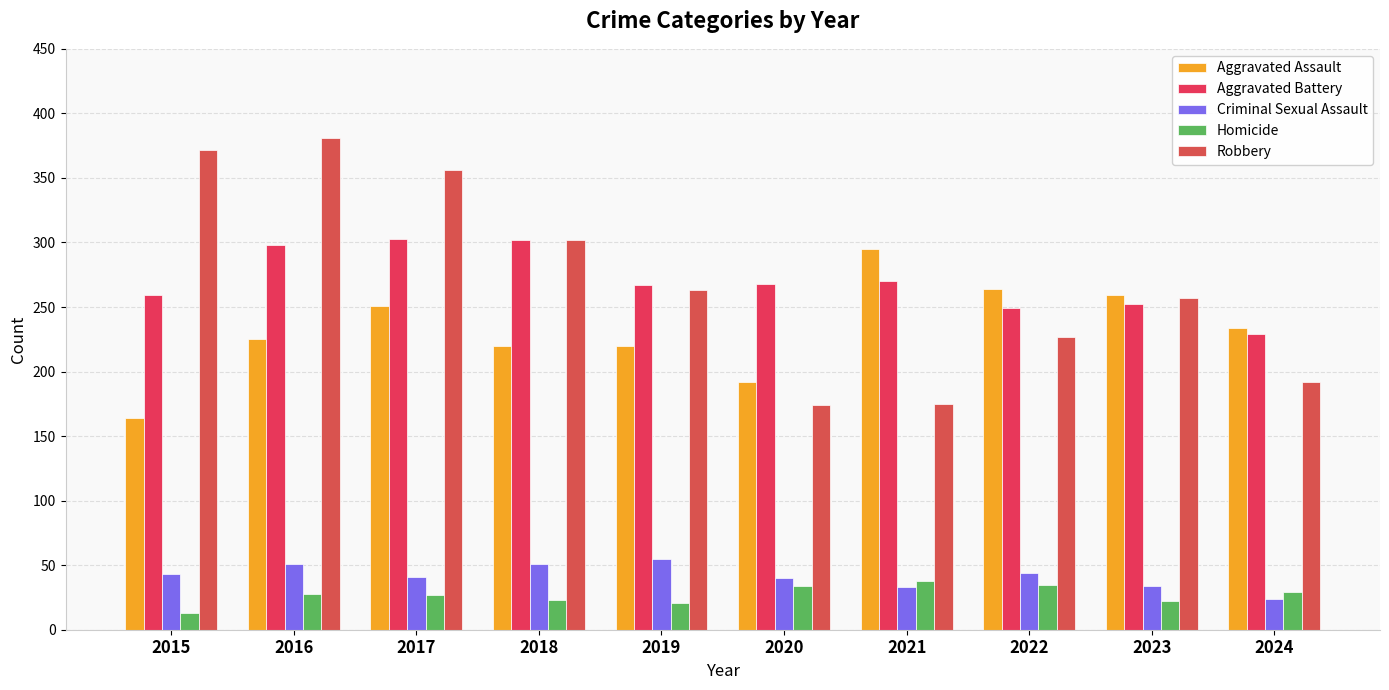

At which category does the chart reach its minimum across all series?

2015